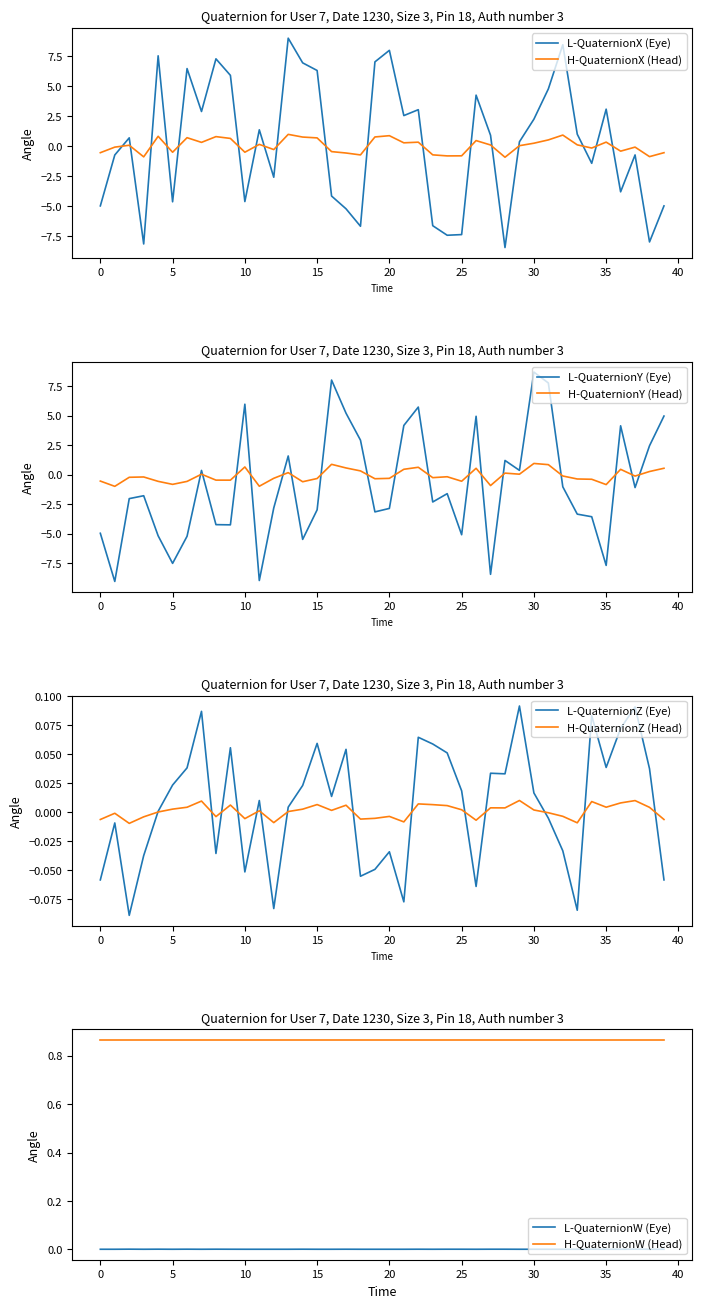

True or false: col_5 has a value of 0.0 at 9.

False